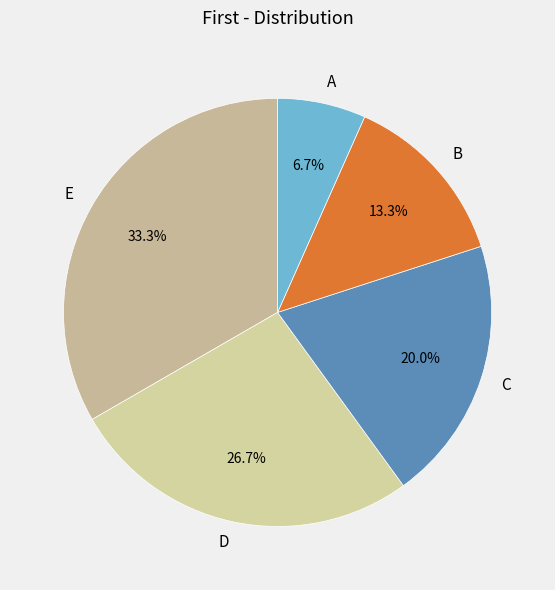

To the nearest percent, what is the difference between the largest and smallest slice percentages?

27%